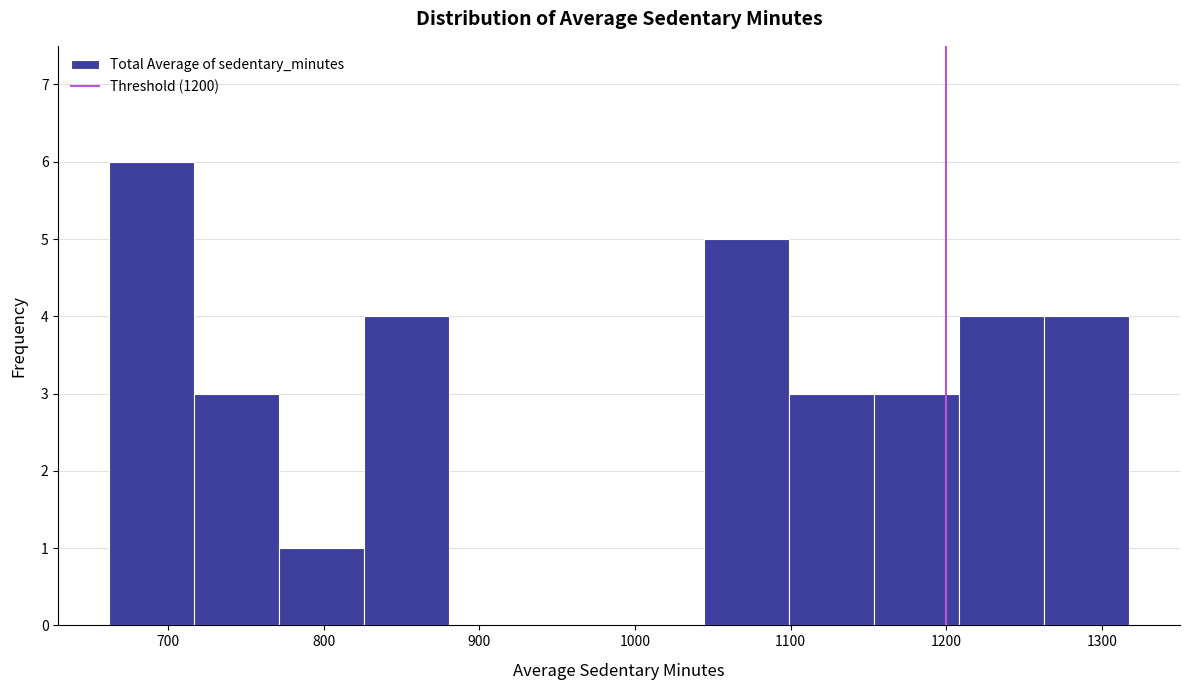

Reading left to right, list every bar in this chart as the range it spans on the x-axis followed by its height. Neither the bar edges nor the heights are printed on the chart, so give them approximately, as read against the axes.

660 to 720: 6
720 to 770: 3
770 to 830: 1
830 to 880: 4
880 to 940: 0
940 to 990: 0
990 to 1040: 0
1040 to 1100: 5
1100 to 1150: 3
1150 to 1210: 3
1210 to 1260: 4
1260 to 1320: 4